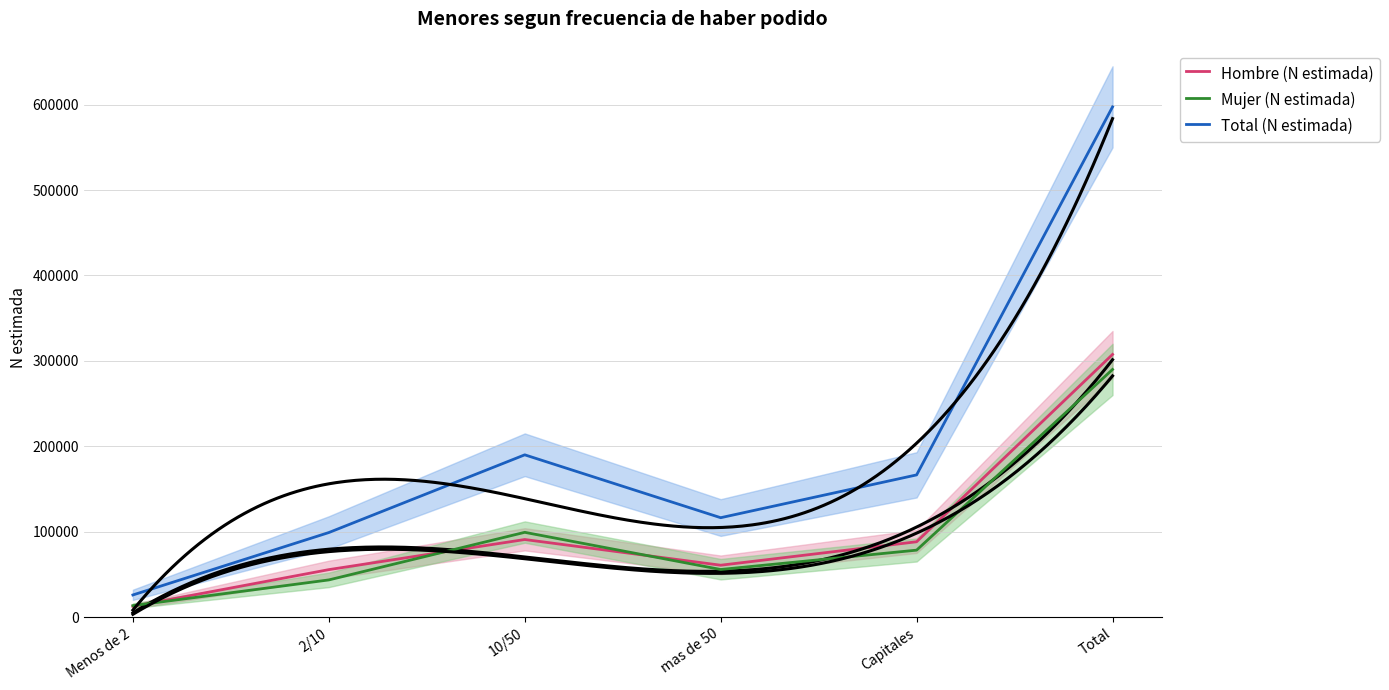

At which category is the sum across all series the highest?

Total